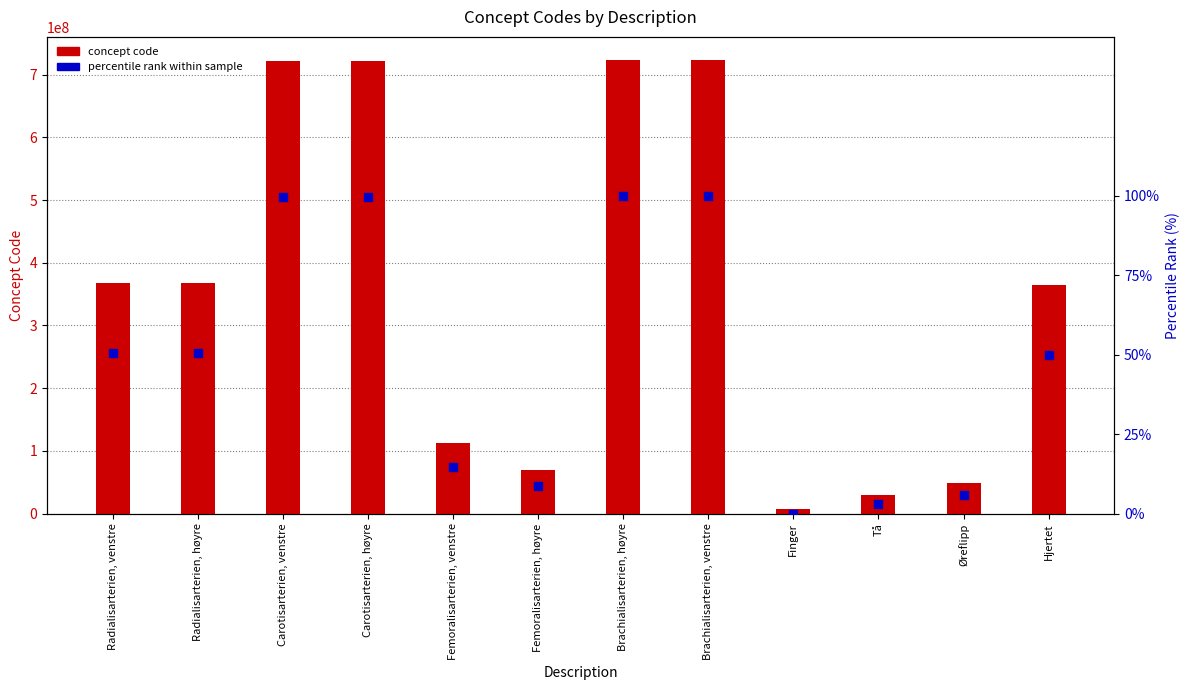

Which series contains the lowest Y value?

percentile rank within sample